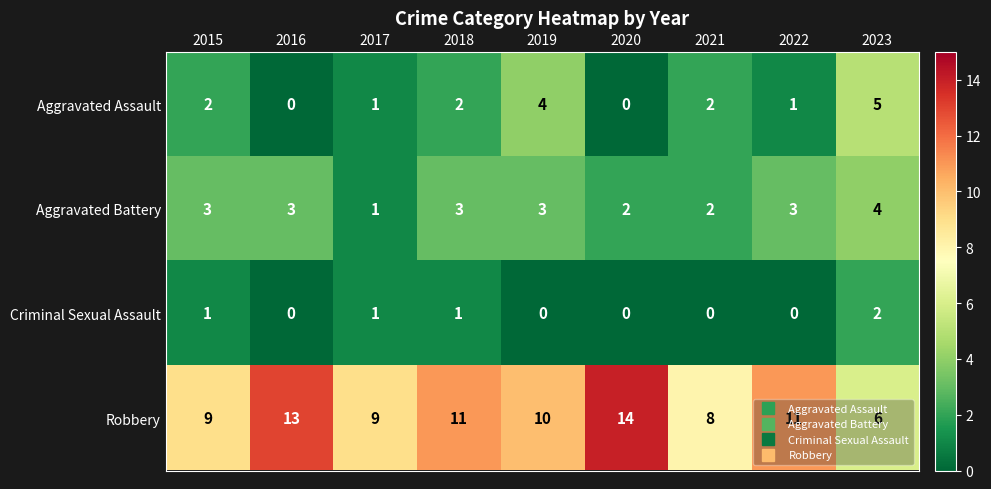

Is the value of Aggravated Assault at 2021 greater than the value of Criminal Sexual Assault at 2020?

Yes